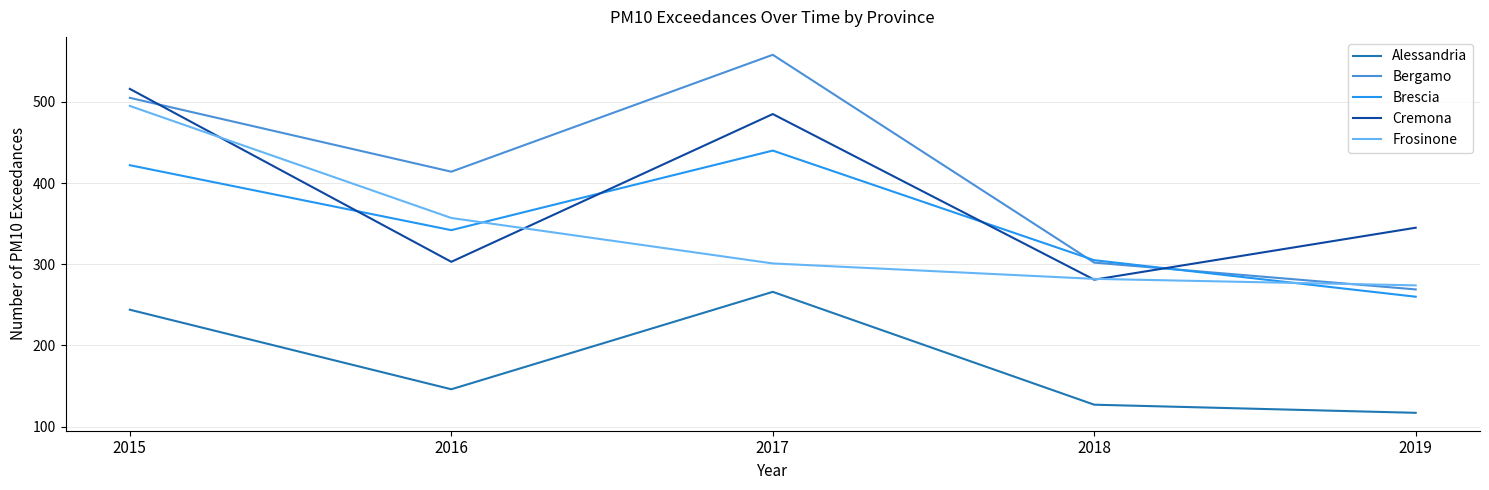

Between which two adjacent categories do Frosinone and Cremona first intersect?

2015 and 2016